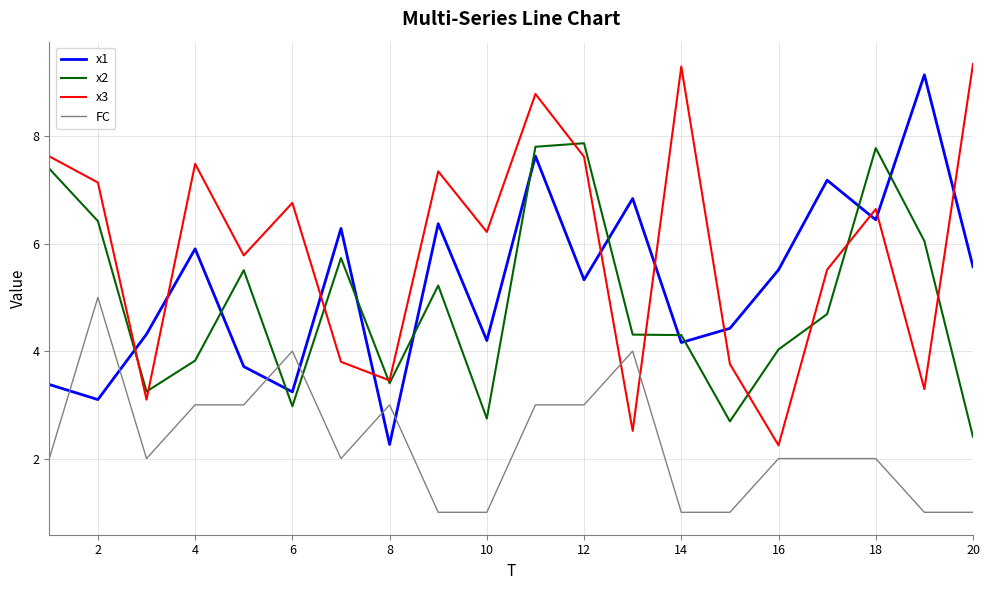

Which series has the largest total across all categories?

x3